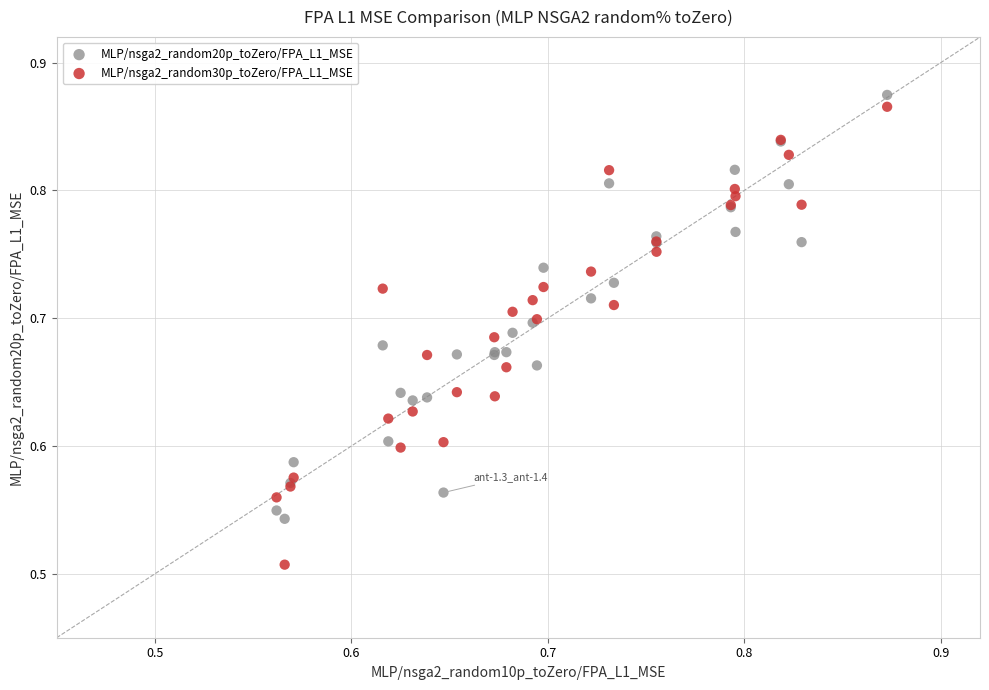

Which series reaches the minimum Y coordinate?

MLP/nsga2_random30p_toZero/FPA_L1_MSE